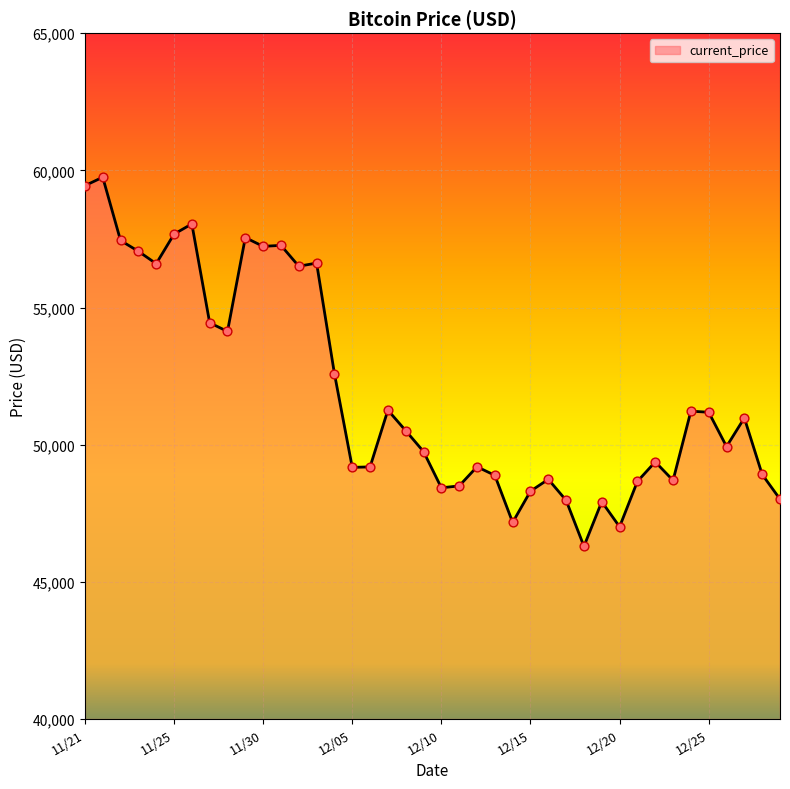

What is the smallest value displayed?

46296